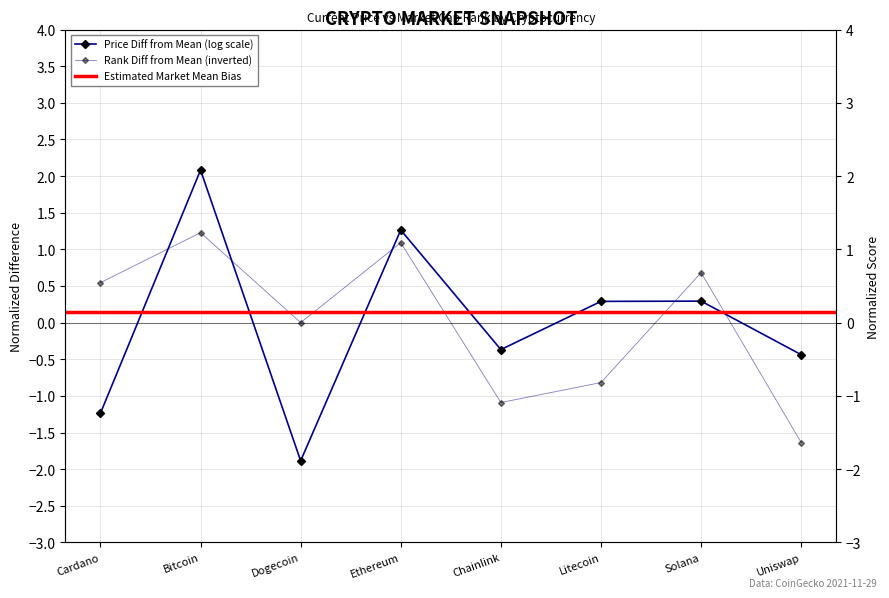

Rank the categories by value from lowest to highest.

Uniswap, Chainlink, Litecoin, Dogecoin, Cardano, Solana, Ethereum, Bitcoin